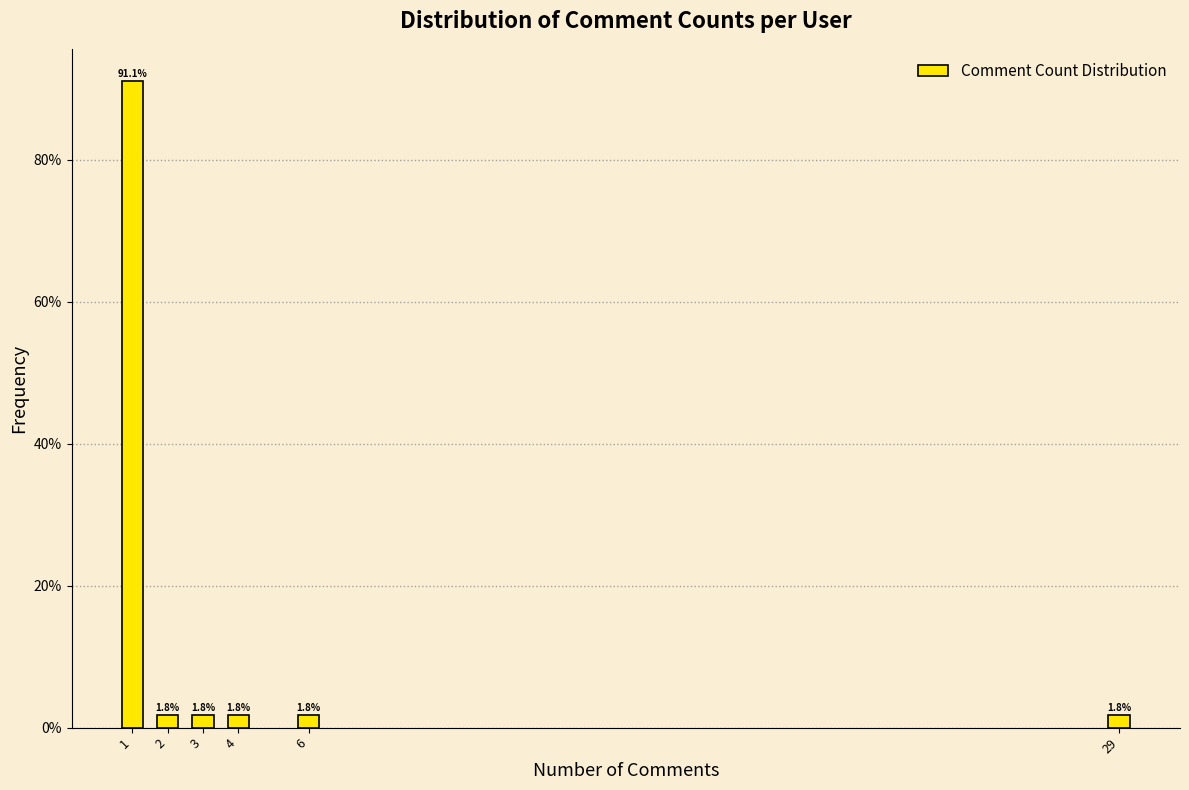

Reading left to right, list all the values displayed in this chart.

91.1	1.8	1.8	1.8	1.8	1.8